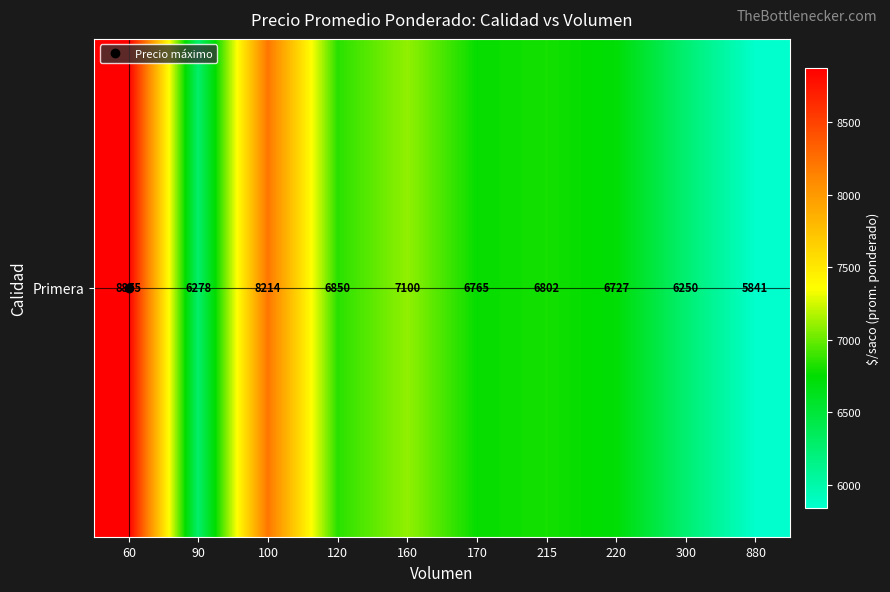

What is the ratio of the value at 90 to the value at 60?

0.7